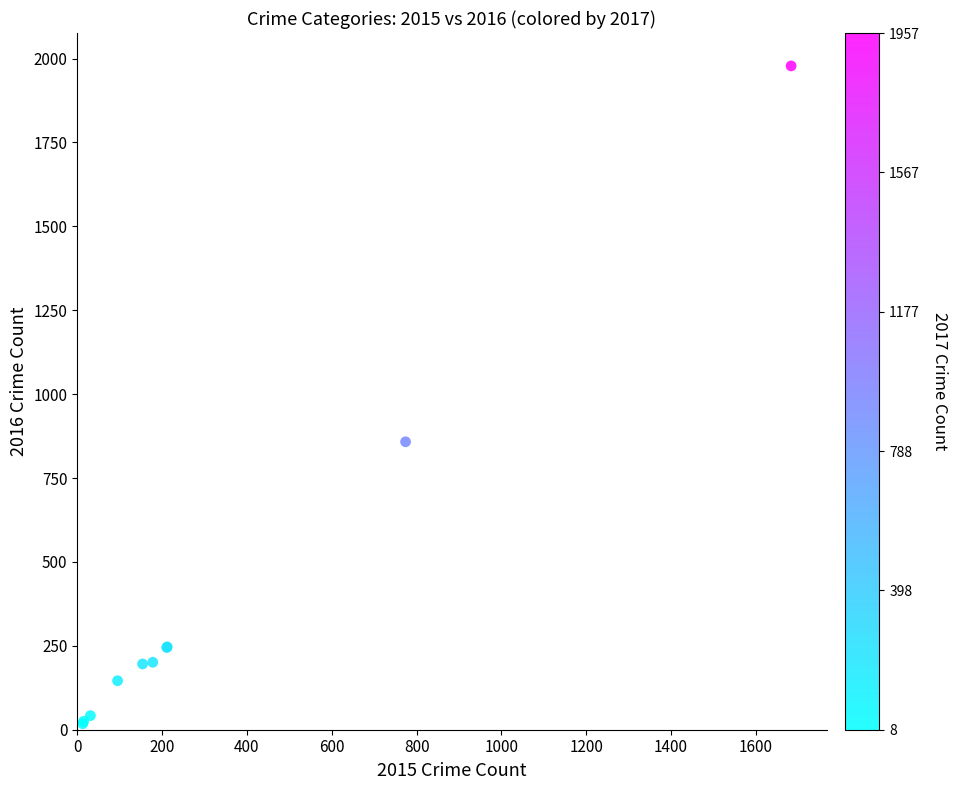

What Y value in the scatter plot is closest to 998?

858